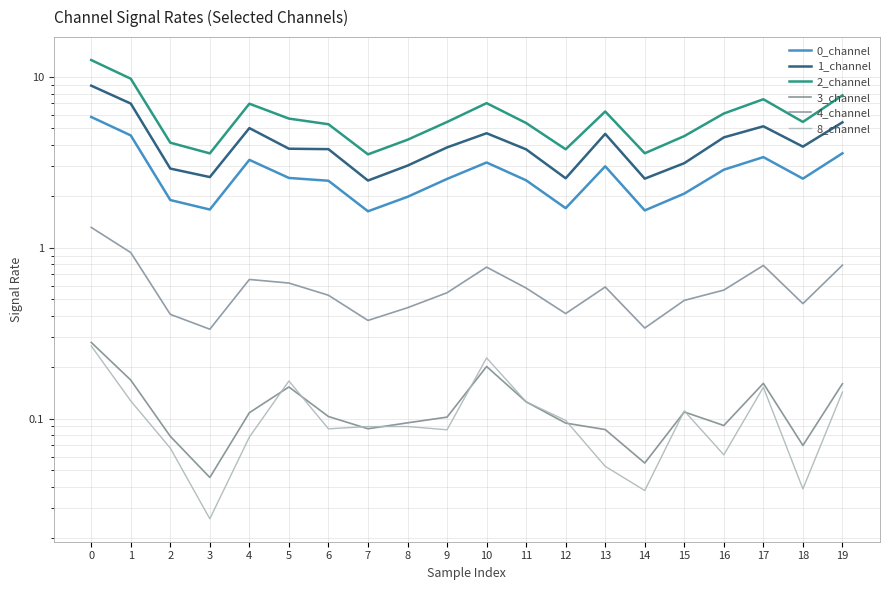

Read the 8_channel value at 11.

0.1